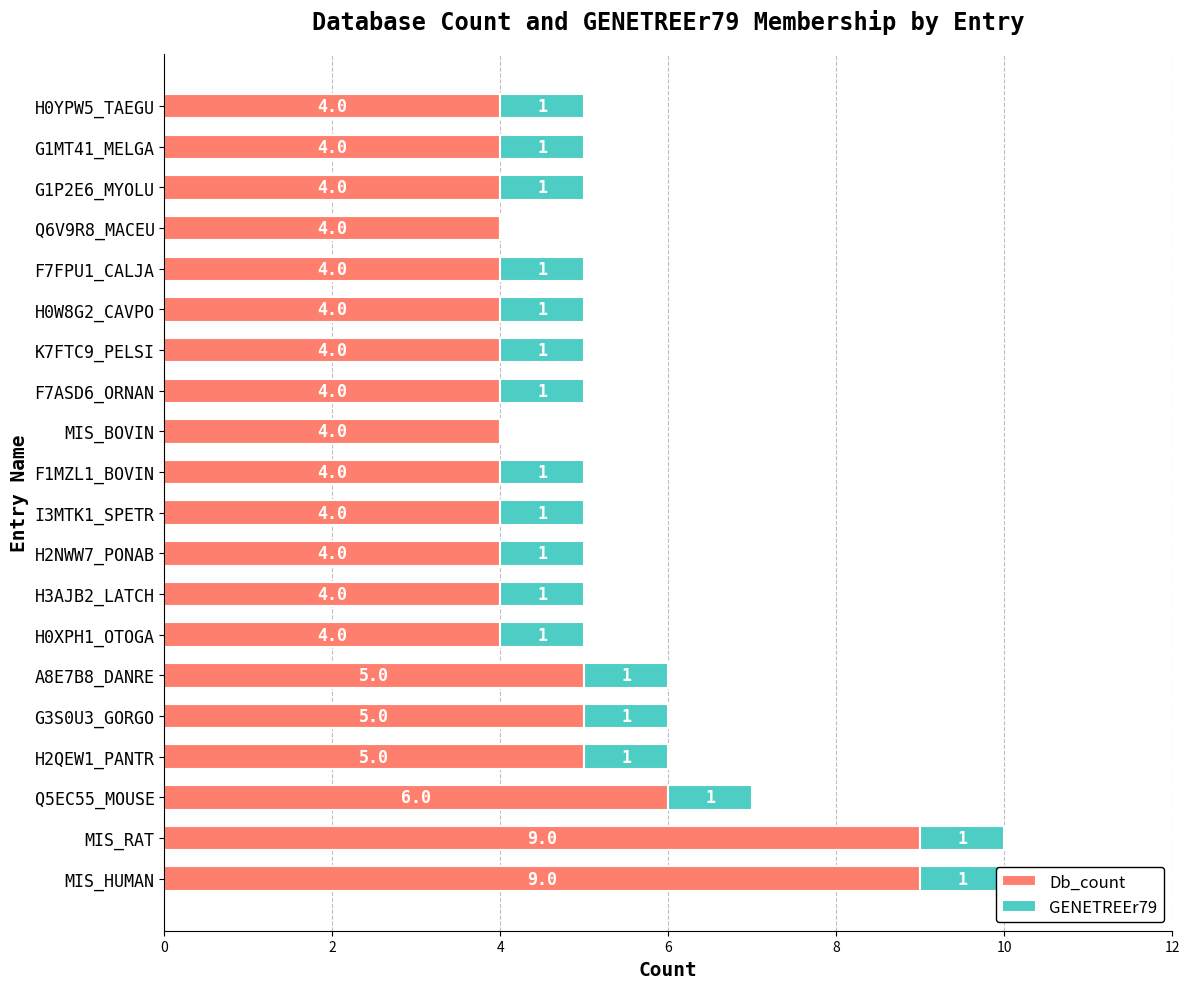

Rank the series by their average value, from lowest to highest.

GENETREEr79, Db_count